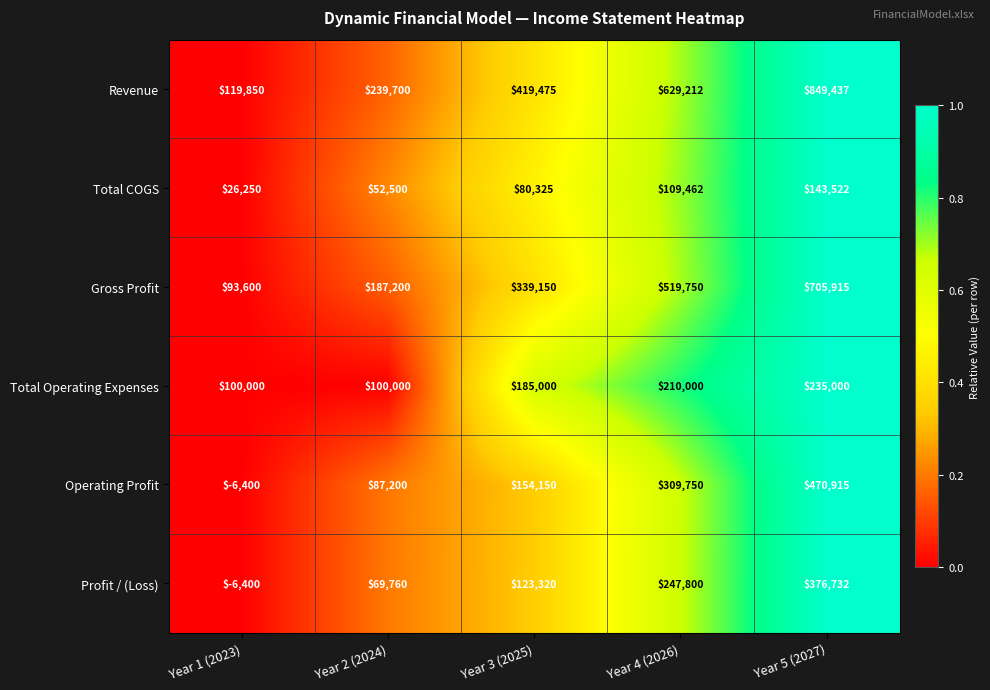

What is the approximate value of Total Operating Expenses at Year 5 (2027), to the nearest 50?

235000